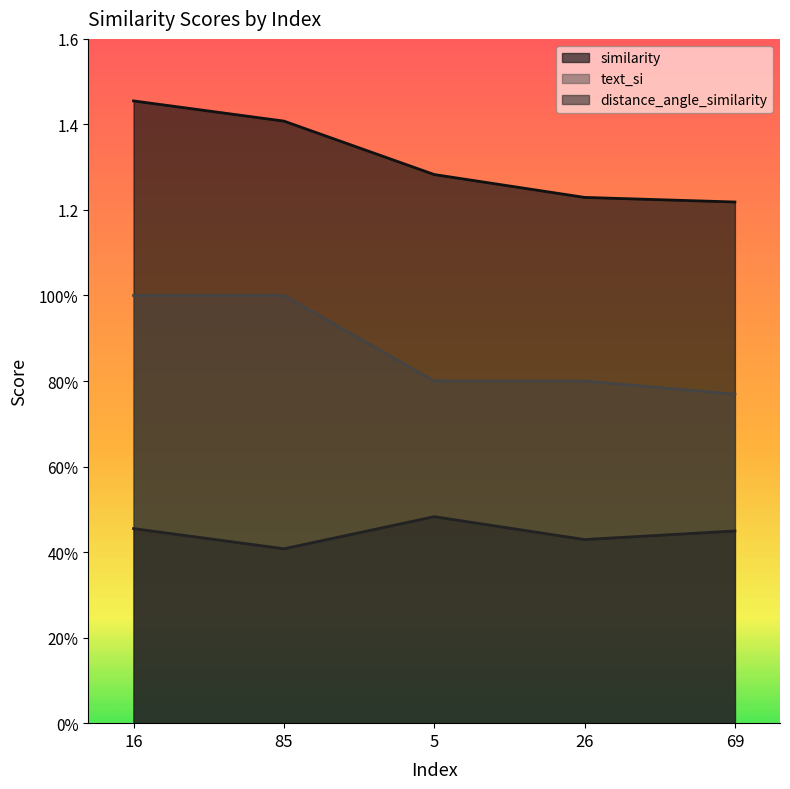

What is the spread (max minus min) of values at 69?

0.8